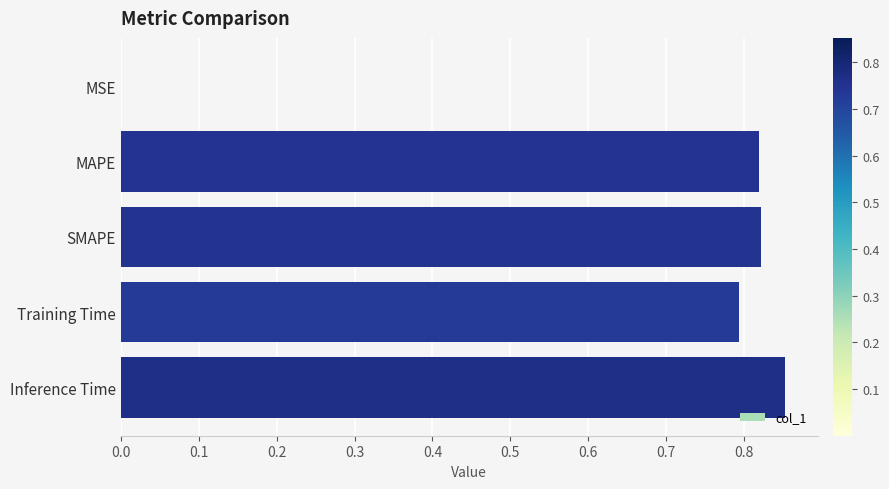

Which has a higher value, MSE or Inference Time?

Inference Time